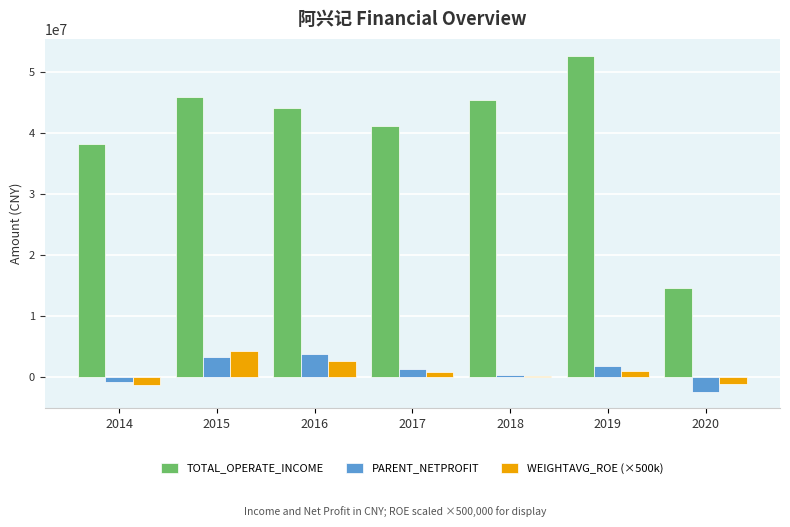

What is the highest value of the PARENT_NETPROFIT series?

3696195.5